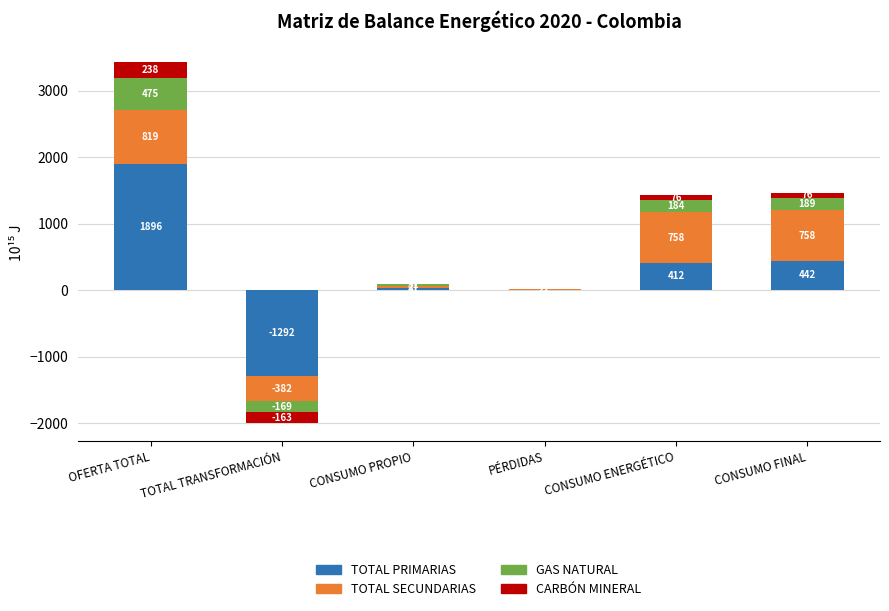

At which label does CARBÓN MINERAL reach its minimum?

TOTAL TRANSFORMACIÓN